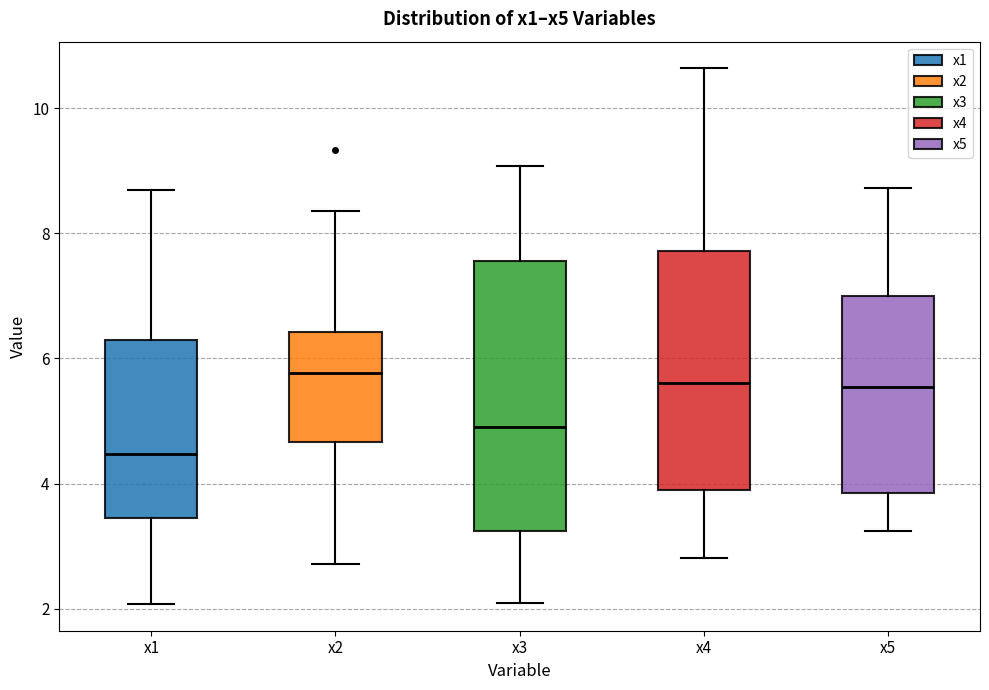

Reading left to right, transcribe this box plot: for each box, give where its median line is, the range the box spans, and where its two whiskers end, as read against the y-axis. The values are not printed on the chart, so give them approximately, as read against the axis.

x1: median 4.4, box 3.4 to 6.4, whiskers 2.0 to 8.6
x2: median 5.8, box 4.6 to 6.4, whiskers 2.8 to 8.4
x3: median 5.0, box 3.2 to 7.6, whiskers 2.0 to 9.0
x4: median 5.6, box 3.8 to 7.8, whiskers 2.8 to 10.6
x5: median 5.6, box 3.8 to 7.0, whiskers 3.2 to 8.8